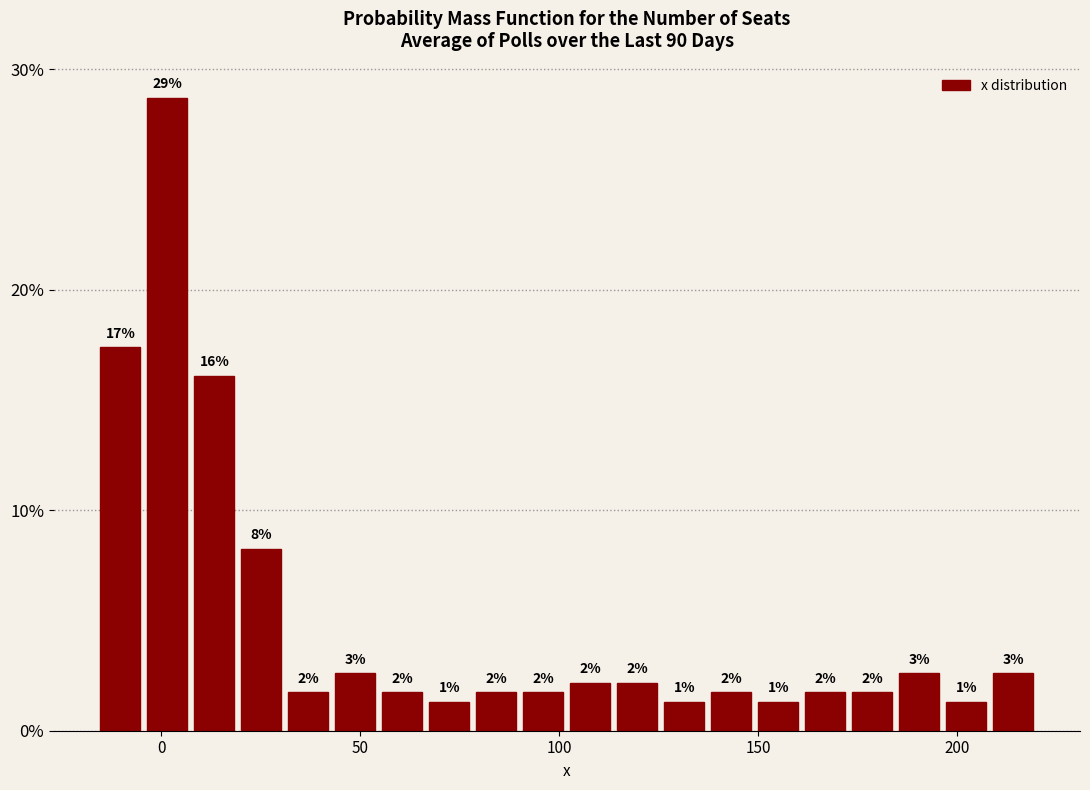

Around what value on the x-axis is the tallest bar? Give the approximate position of its centre, as read against the axis.

0